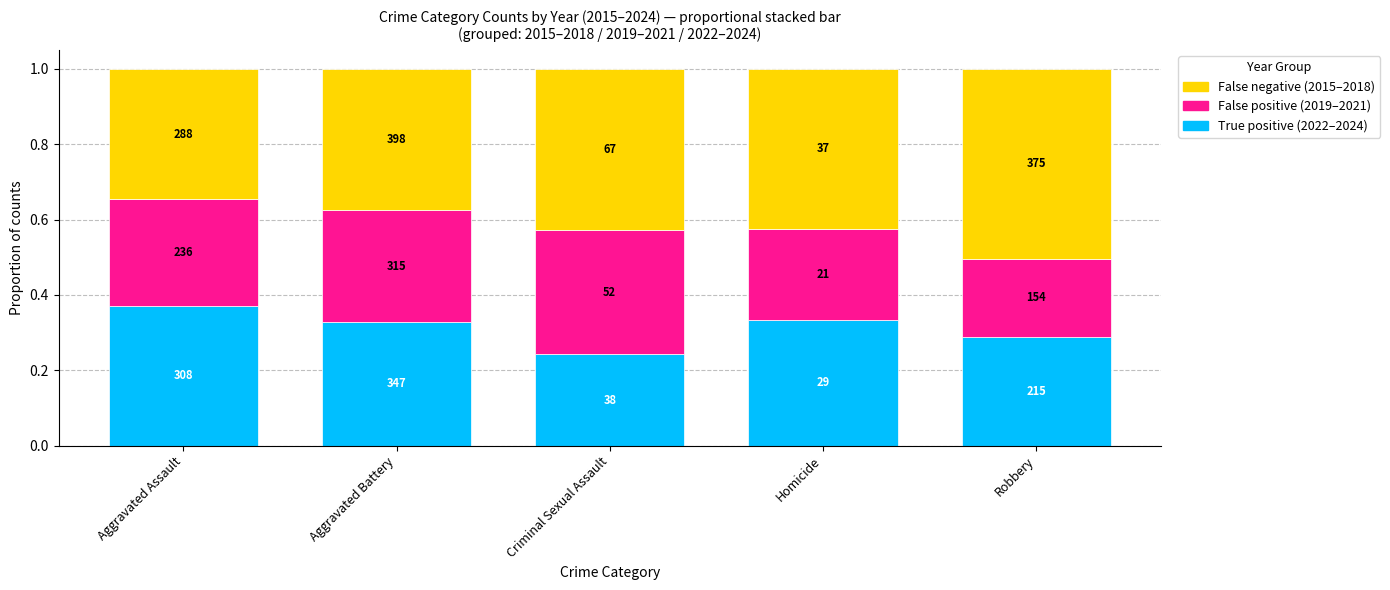

Does the chart contain any negative values?

No